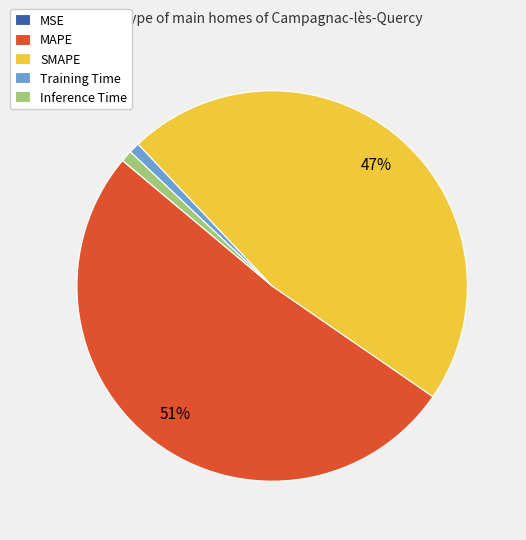

Is Training Time the majority of the pie?

No